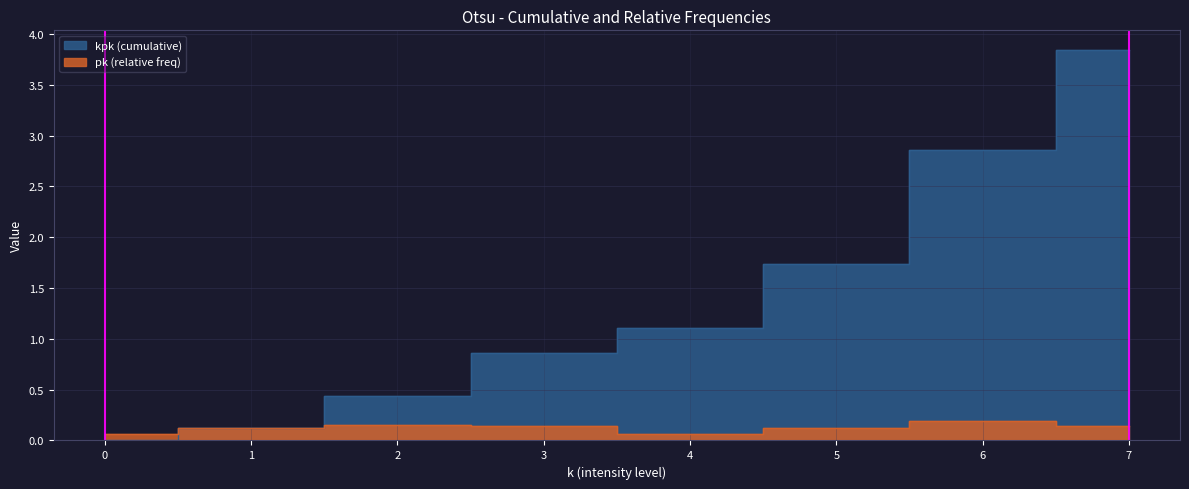

What is the difference between the kpk (cumulative) values at 6 and 1?

2.7